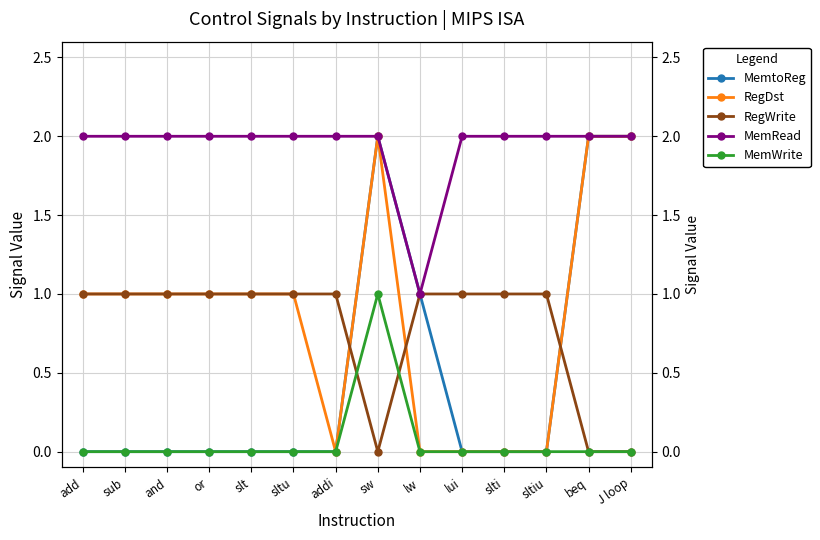

What is the sum of the RegWrite values at add and sub?

2